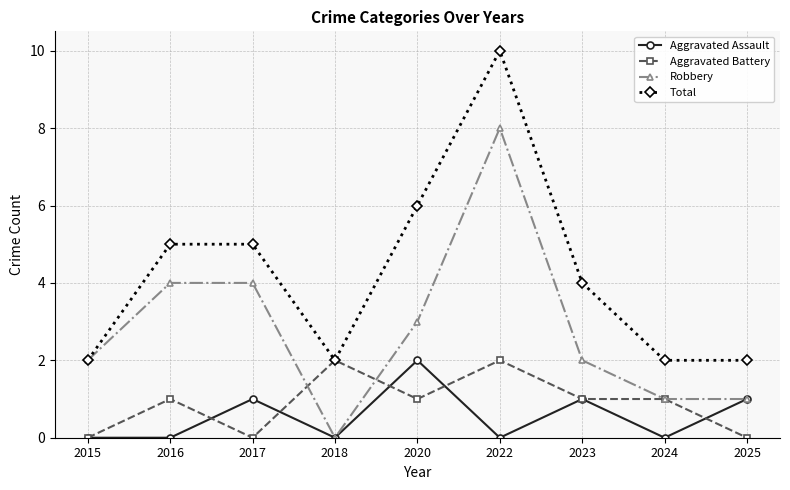

What is the difference between the highest and lowest values at 2018?

2